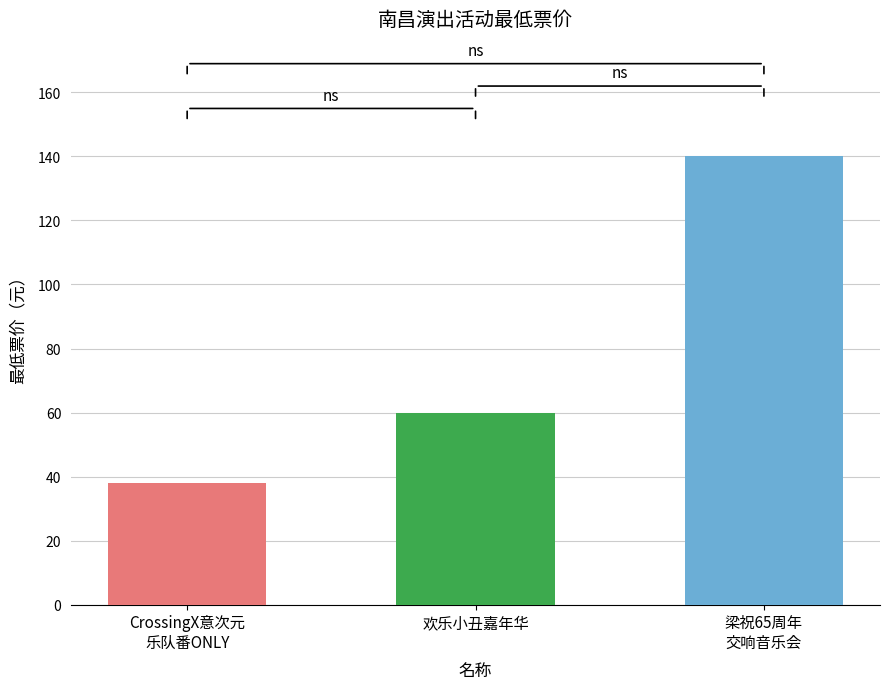

List the labels in order of value, largest first.

梁祝65周年
交响音乐会, 欢乐小丑嘉年华, CrossingX意次元
乐队番ONLY